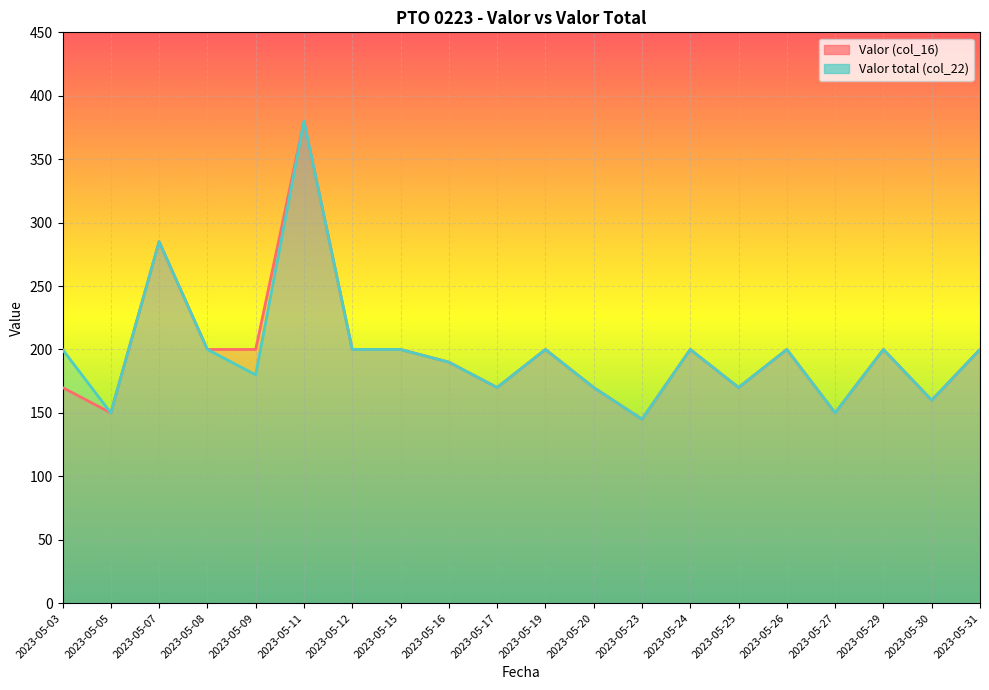

At which label is Valor total (col_22) closest to 262?

2023-05-07